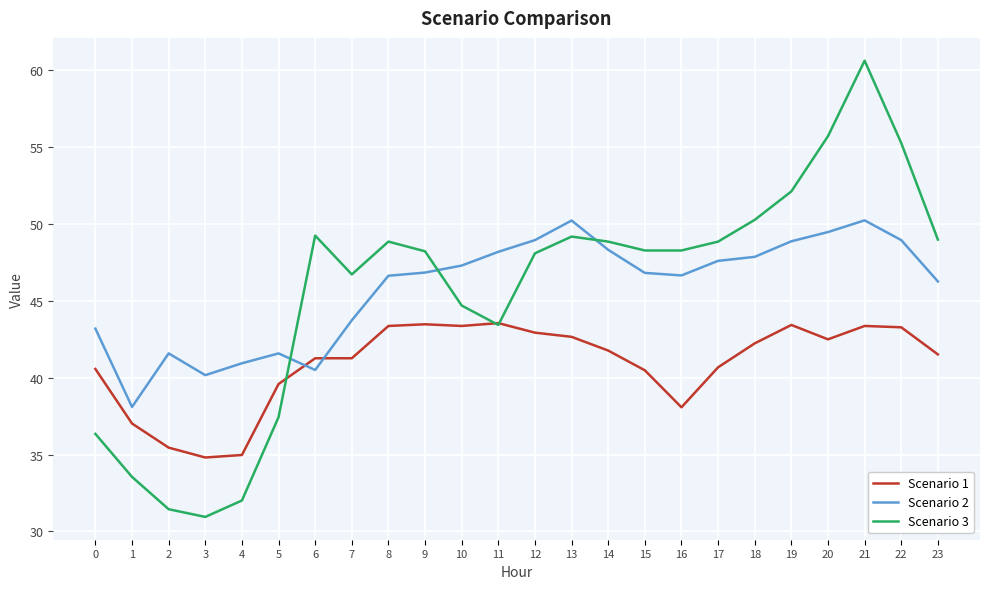

At which category does the chart reach its minimum across all series?

3